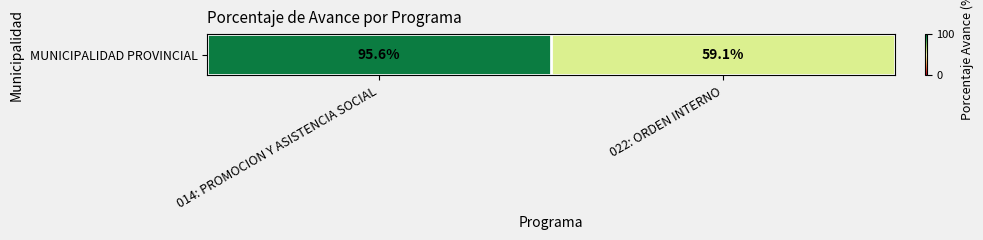

What is the greatest value displayed?

95.6